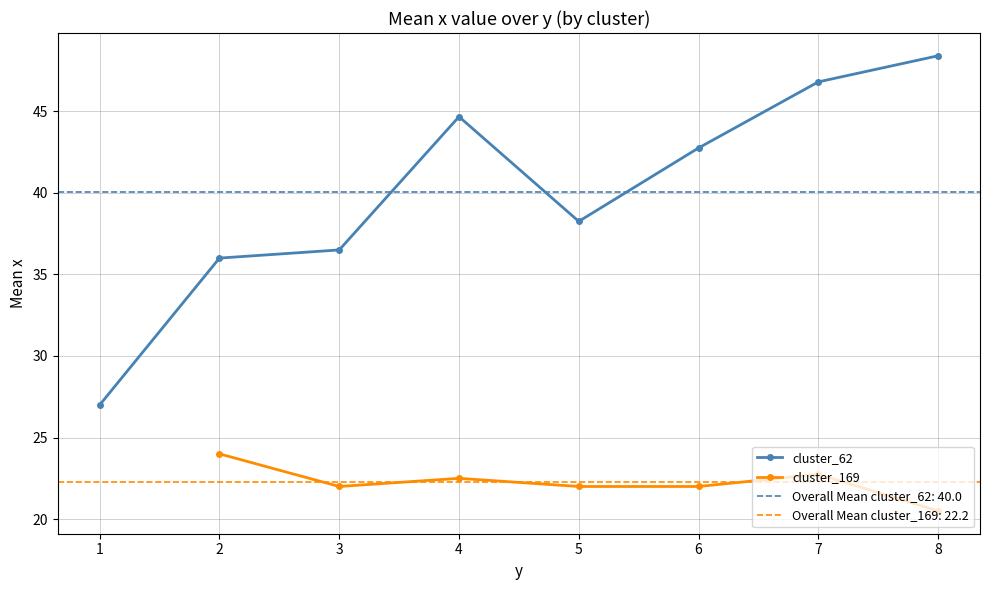

The cluster_62 series shows 36.5 at 3. True or false?

True